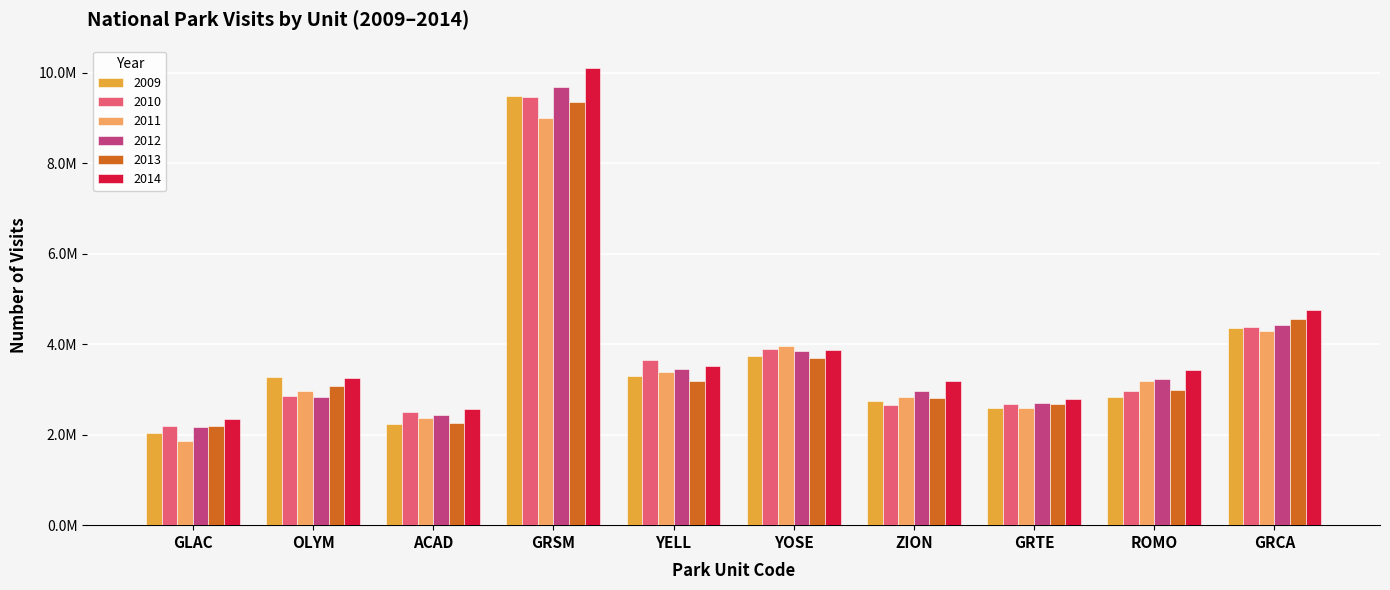

Does the chart contain any negative values?

No